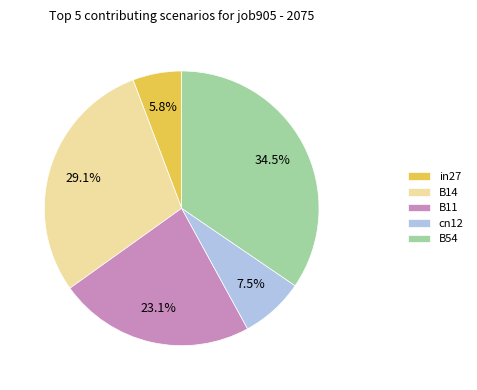

How many slices are in this pie chart?

5